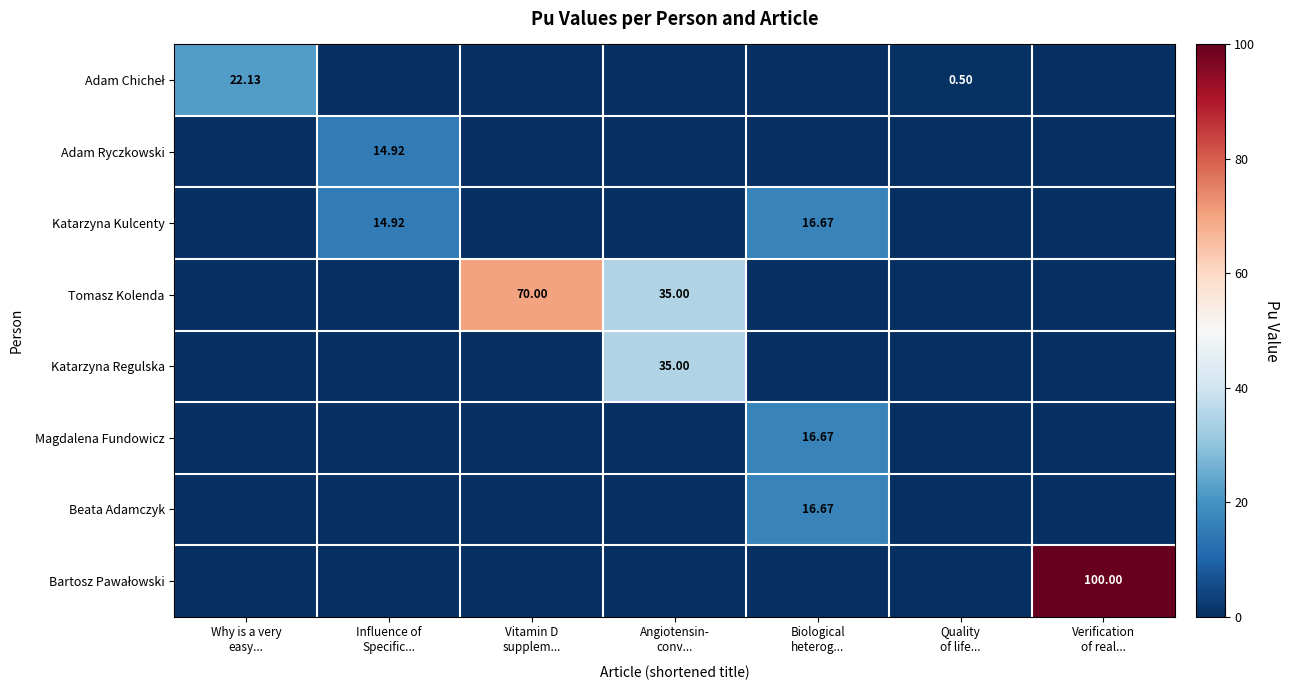

What is the sum of the Tomasz Kolenda values at Angiotensin- conv... and Quality of life...?

35.0